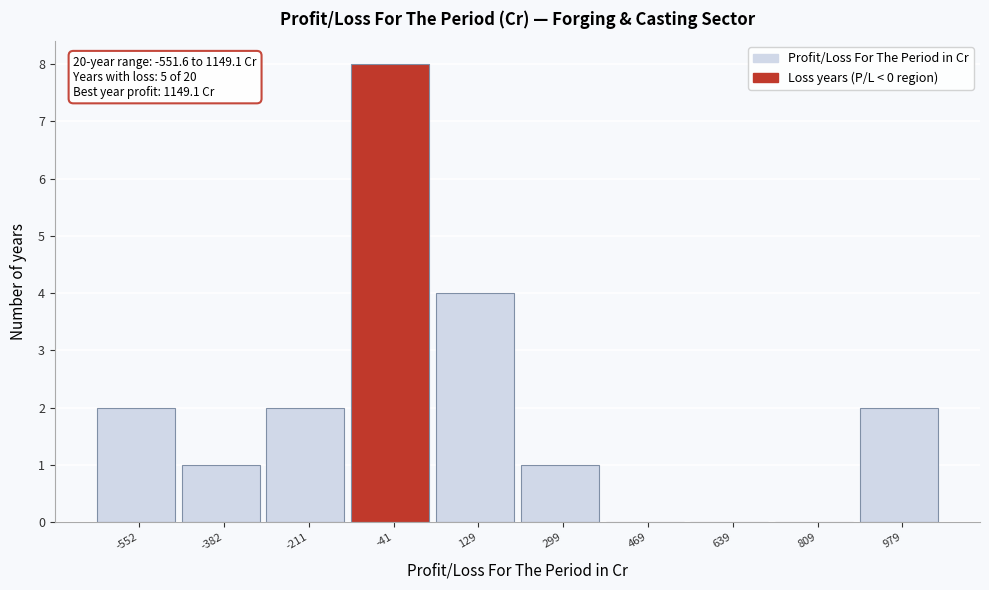

Reading right to left, list all the values displayed in this chart.

979=2	809=0	639=0	469=0	299=1	129=4	-41=8	-211=2	-382=1	-552=2